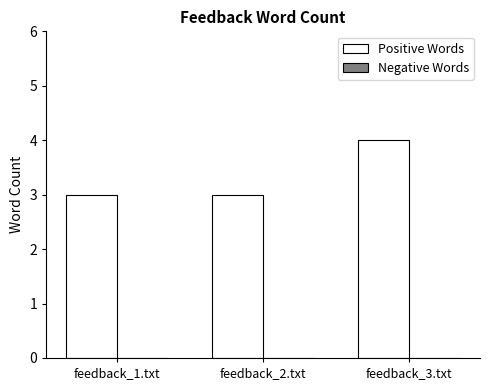

What is the change in value from feedback_1.txt to feedback_3.txt?

+1